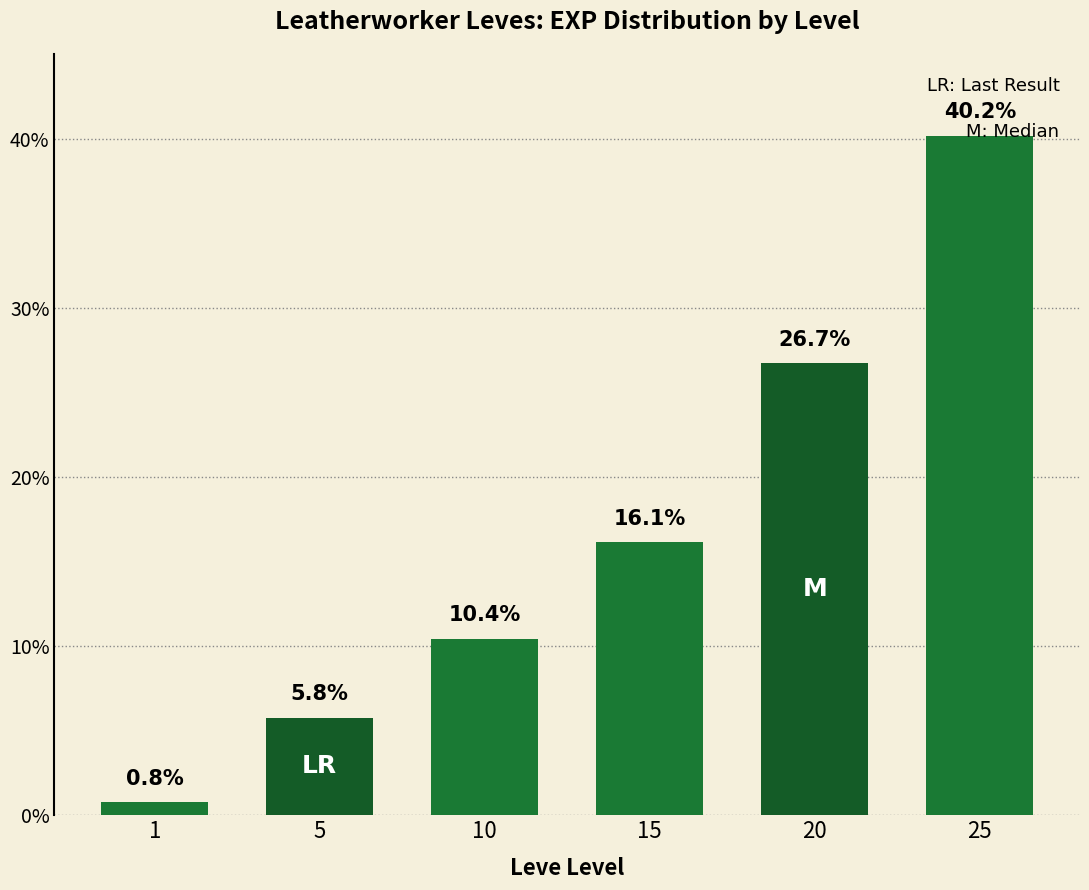

What is the difference between the values at 10 and 1?

9.7